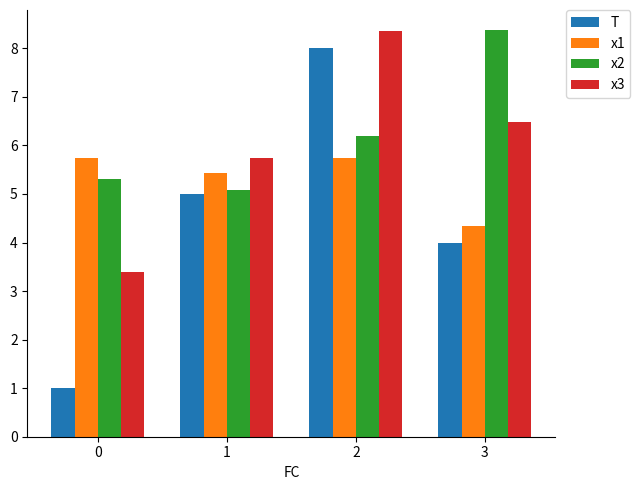

Is the value of x1 at 1 greater than the value of x3 at 3?

No